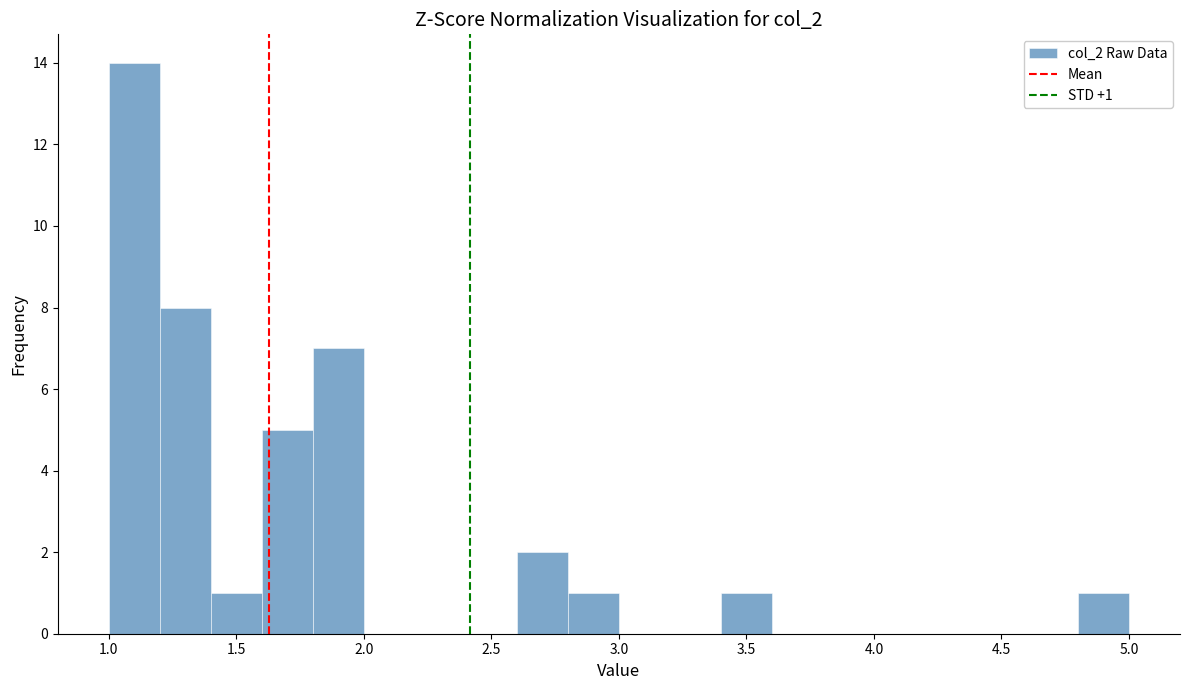

Which range on the x-axis has the tallest bar?

1.0 to 1.2